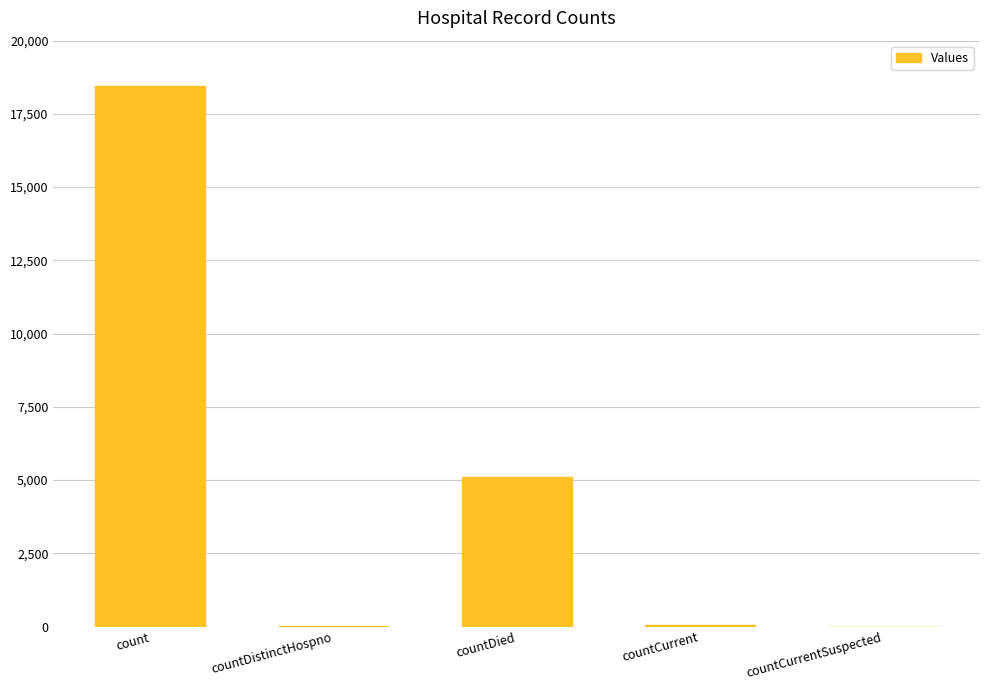

What is the change in value from count to countDistinctHospno?

-18433